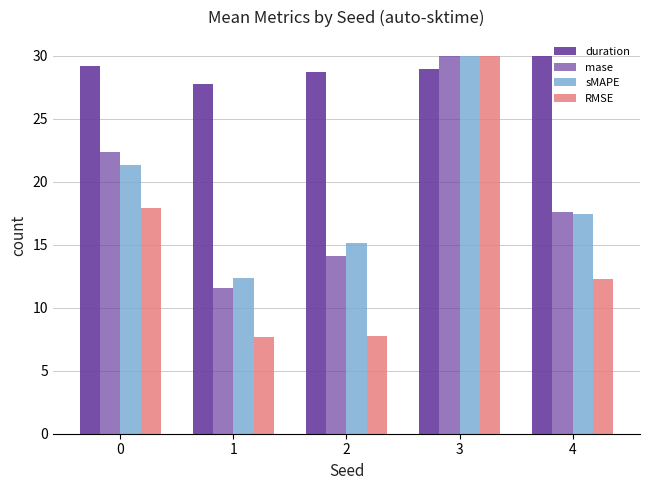

Reading right to left, extract all data points from this chart.

duration: 30.0	29.0	28.7	27.8	29.2
mase: 17.6	30.0	14.1	11.6	22.4
sMAPE: 17.5	30.0	15.1	12.4	21.4
RMSE: 12.3	30.0	7.8	7.7	17.9